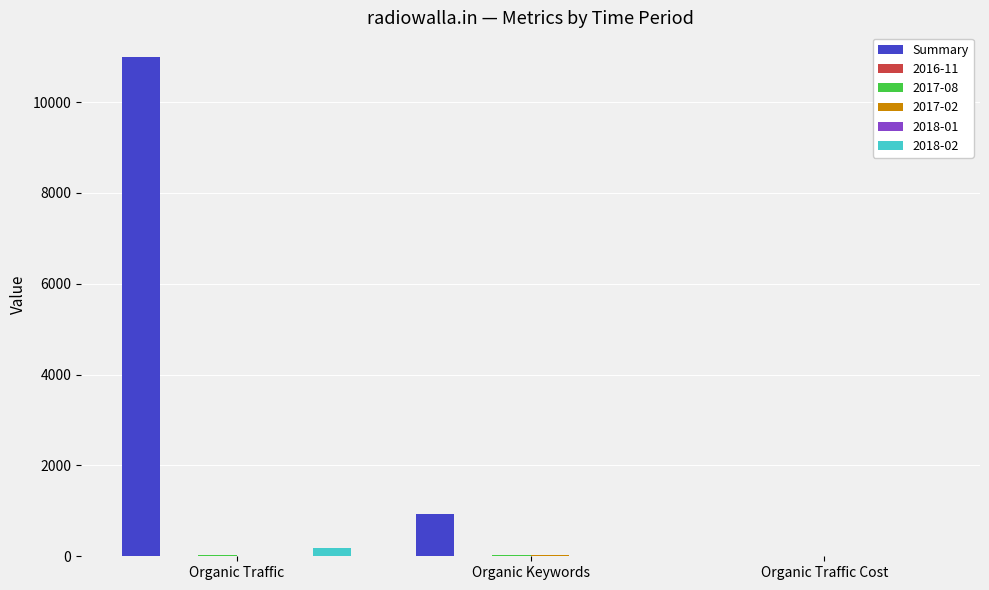

Are the bars horizontal?

No